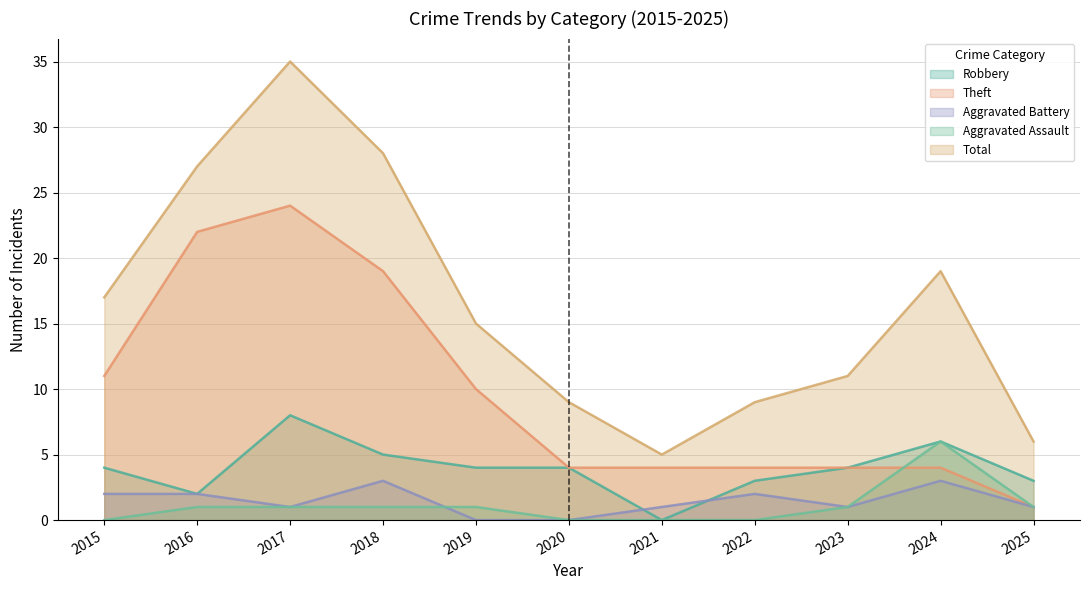

How many values in the Aggravated Assault series are below 1?

4